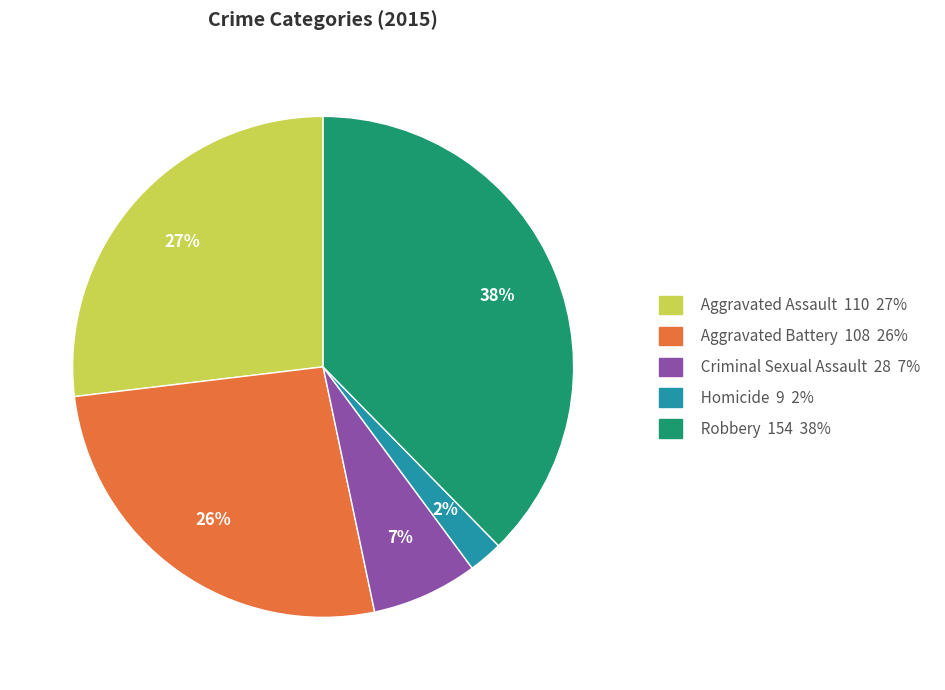

Is it true that Homicide is 2% of the pie?

True